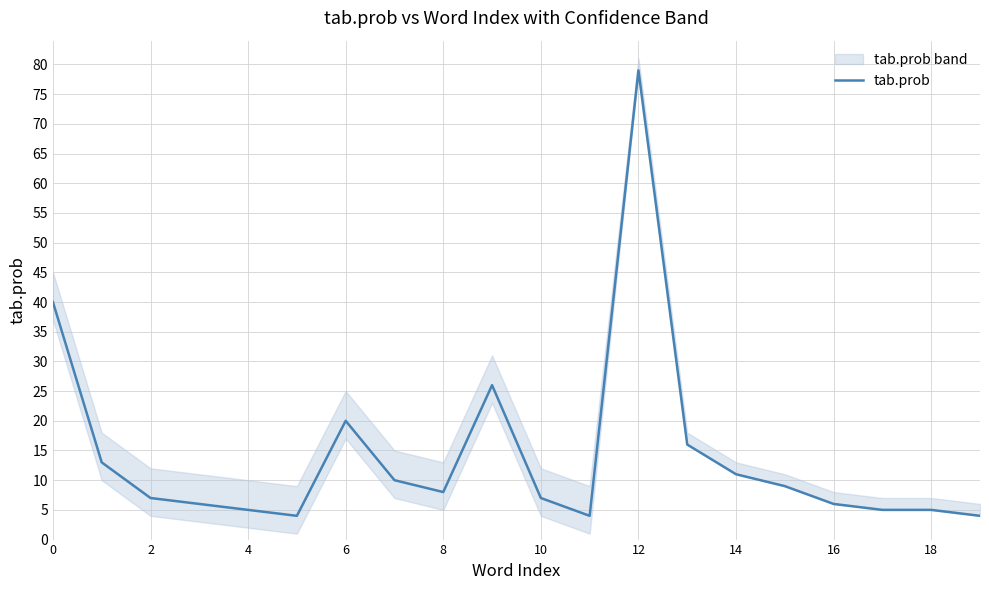

Which label corresponds to the largest value in the chart?

12